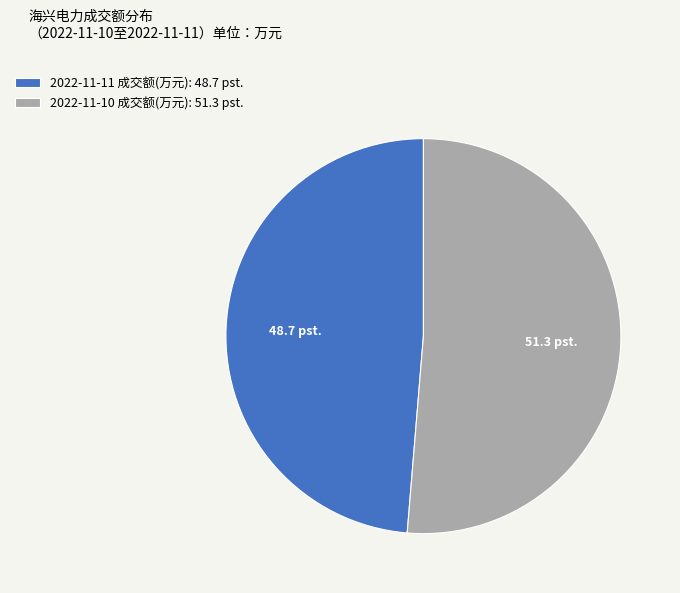

Combined, do 2022-11-11 成交额(万元): 48.7 pst. and 2022-11-10 成交额(万元): 51.3 pst. account for over 50%?

Yes